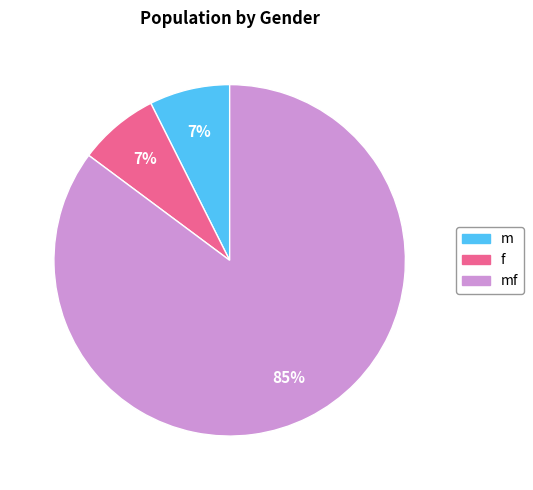

To the nearest percent, what is the average slice percentage?

33%